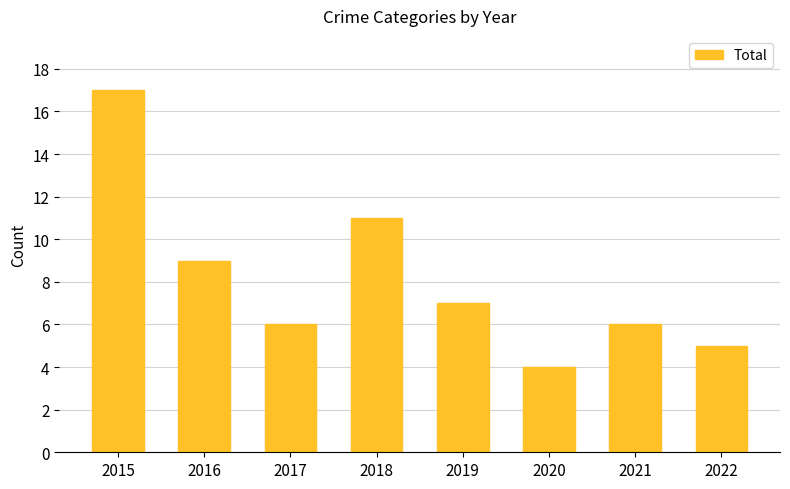

Is it true that the value at 2018 is 19?

False